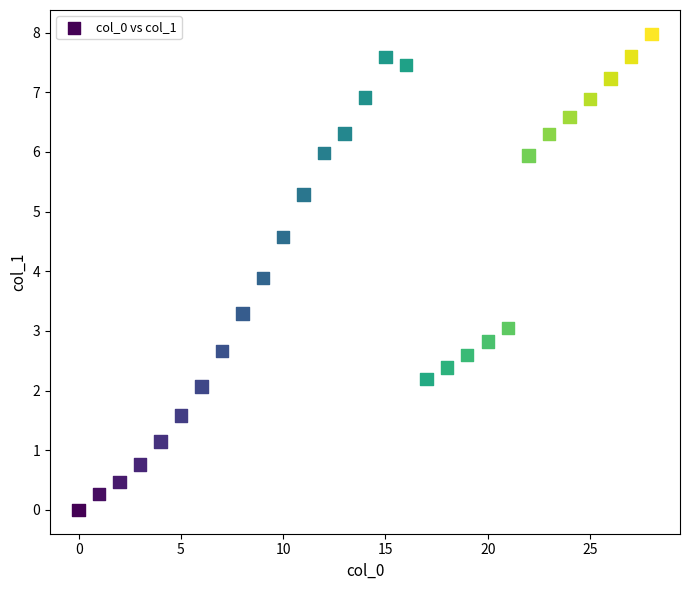

What is the range of Y values (max minus min)?

8.0